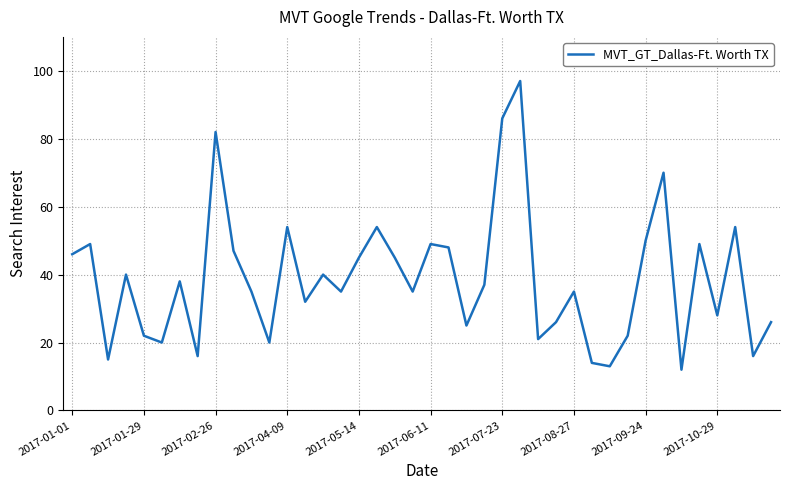

What is the greatest value displayed?

97